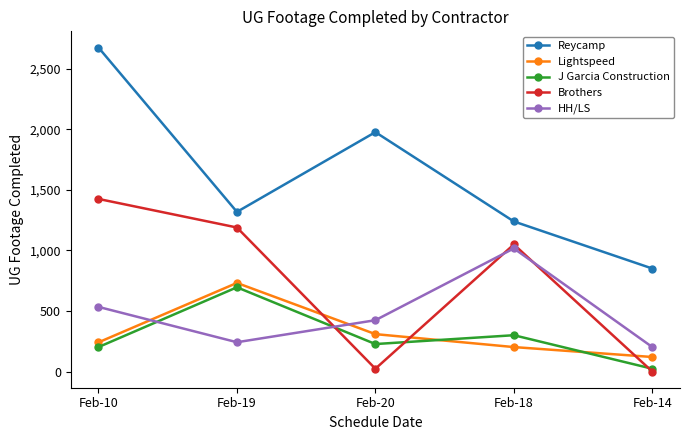

List the series in order of their peak value, highest first.

Reycamp, Brothers, HH/LS, Lightspeed, J Garcia Construction